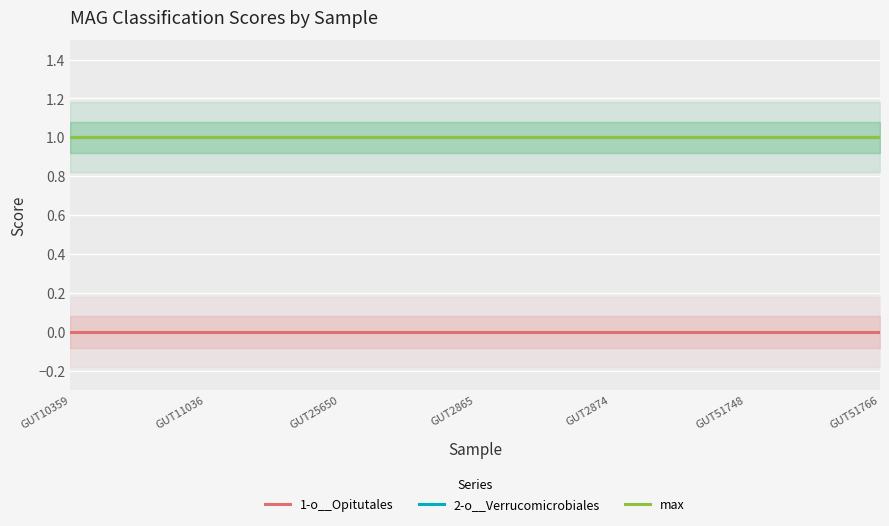

What are all the series names shown in the legend?

1-o__Opitutales, 2-o__Verrucomicrobiales, max